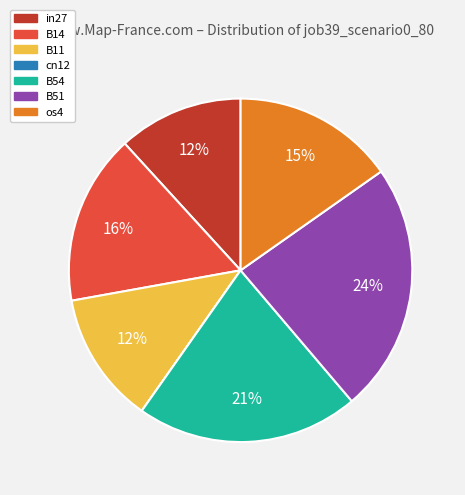

To the nearest percent, what is the average slice percentage?

14%